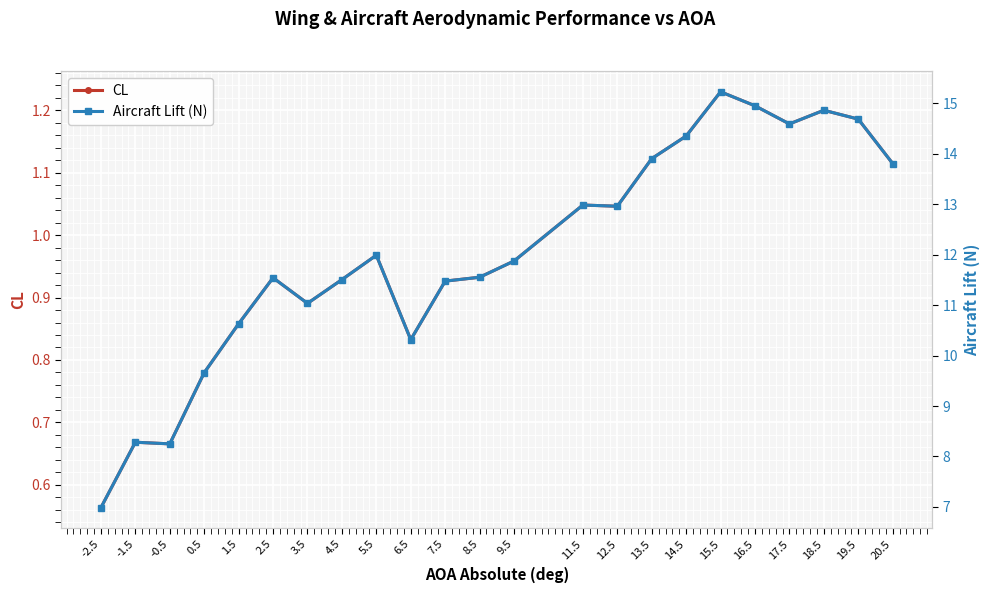

Rank the series at 1.5 from highest to lowest value.

Aircraft Lift (N), CL